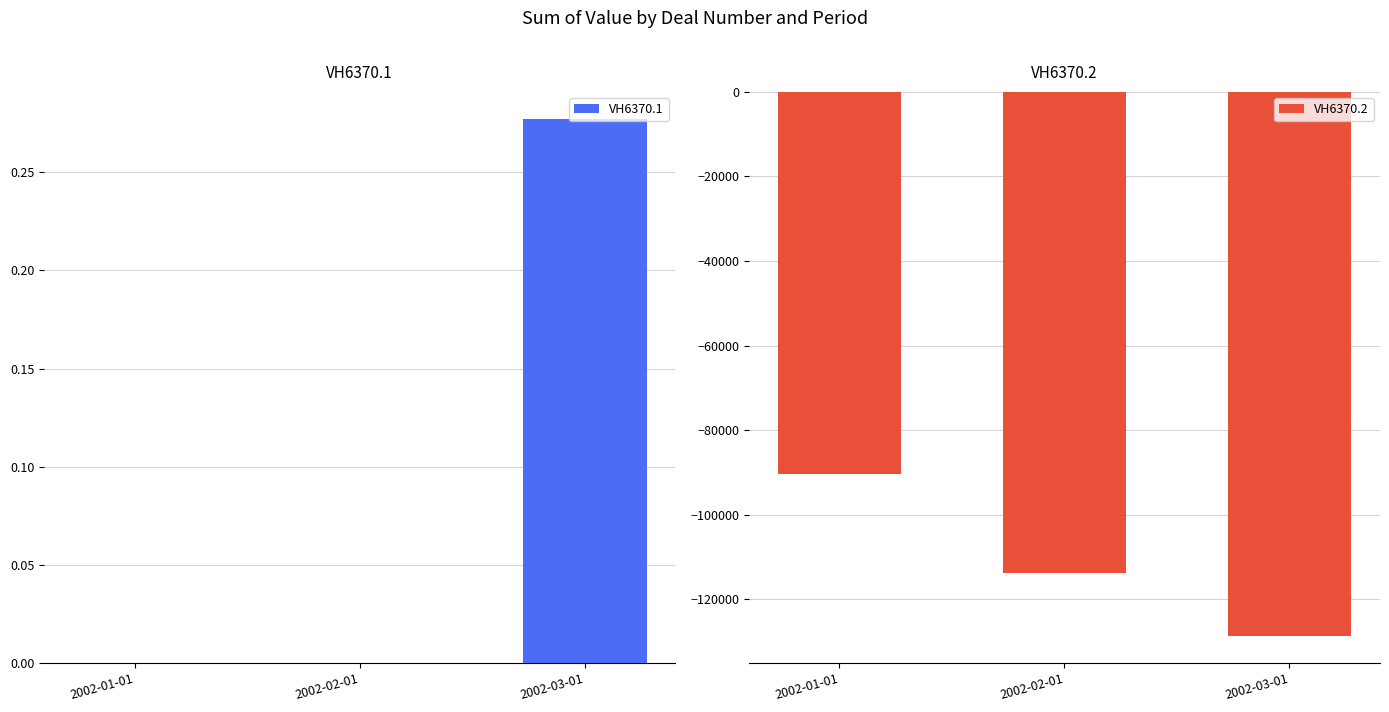

Reading right to left, what are all the values shown in this chart?

VH6370.1: 0.3	0.0	0.0
VH6370.2: -128622.5	-113855.5	-90451.8